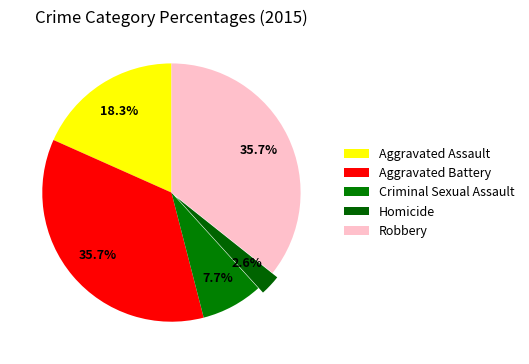

Is it true that Robbery is 44% of the pie?

False